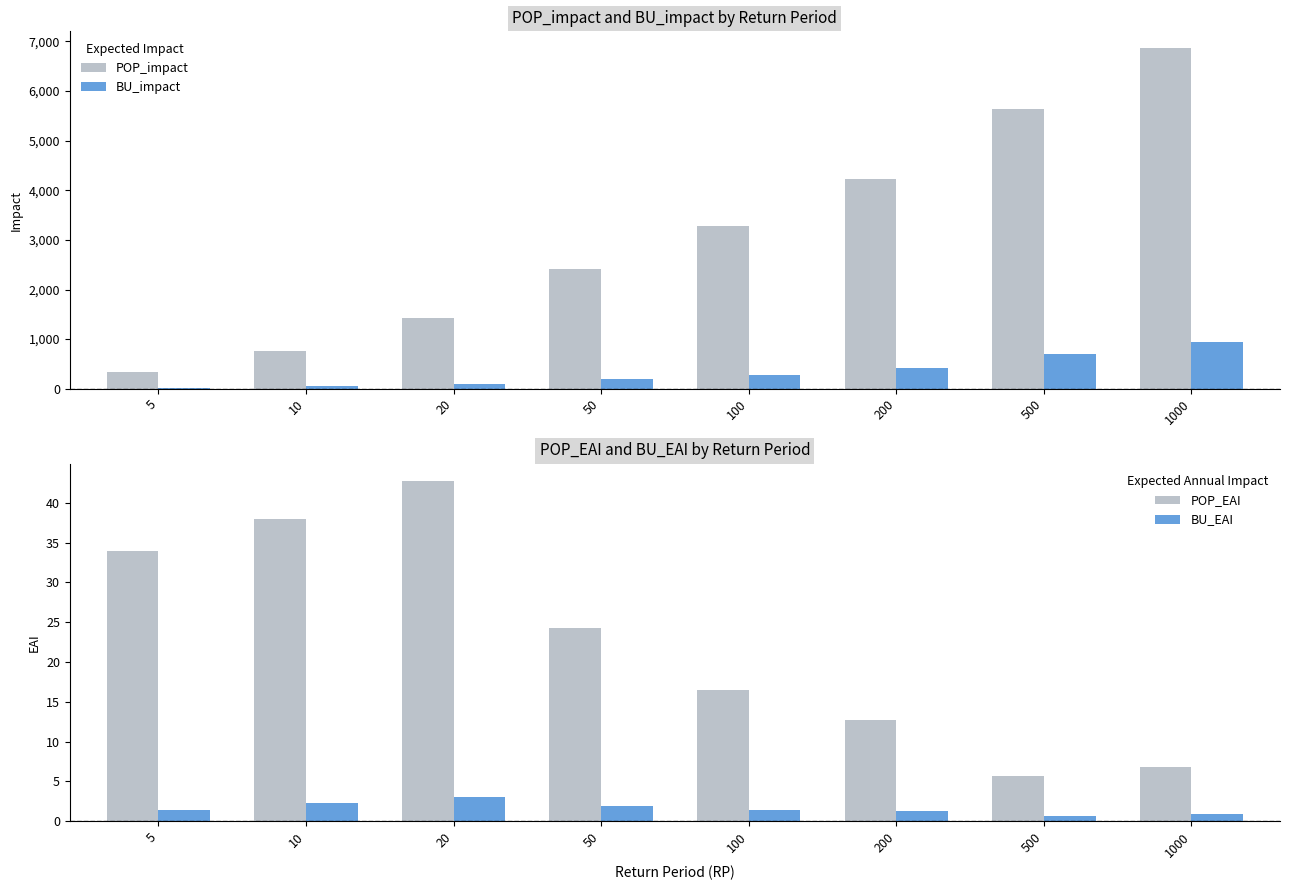

Are the bars horizontal?

No